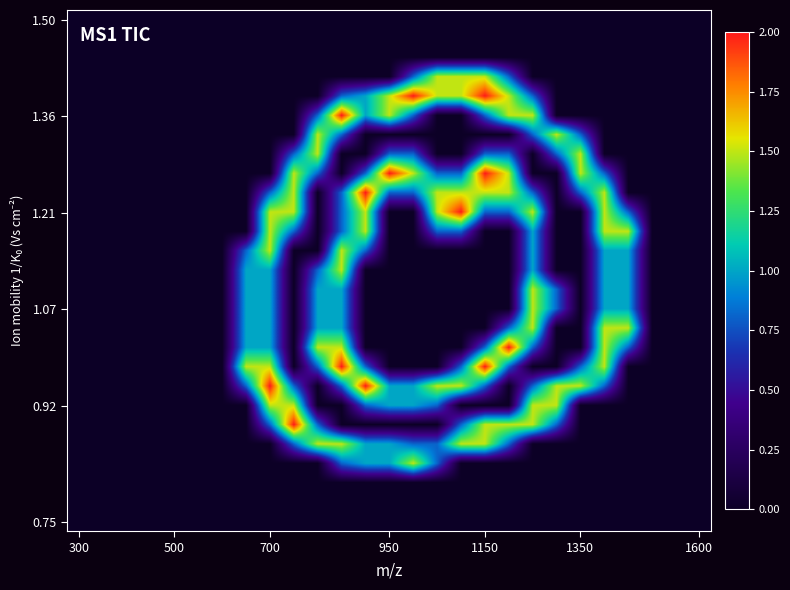

How many series are shown in this chart?

27